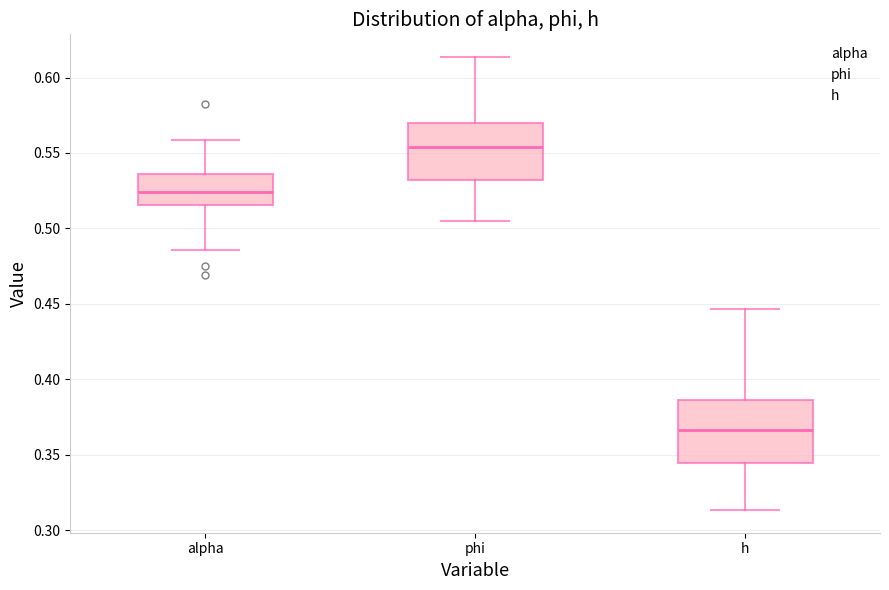

Which box's median line is the lowest?

h